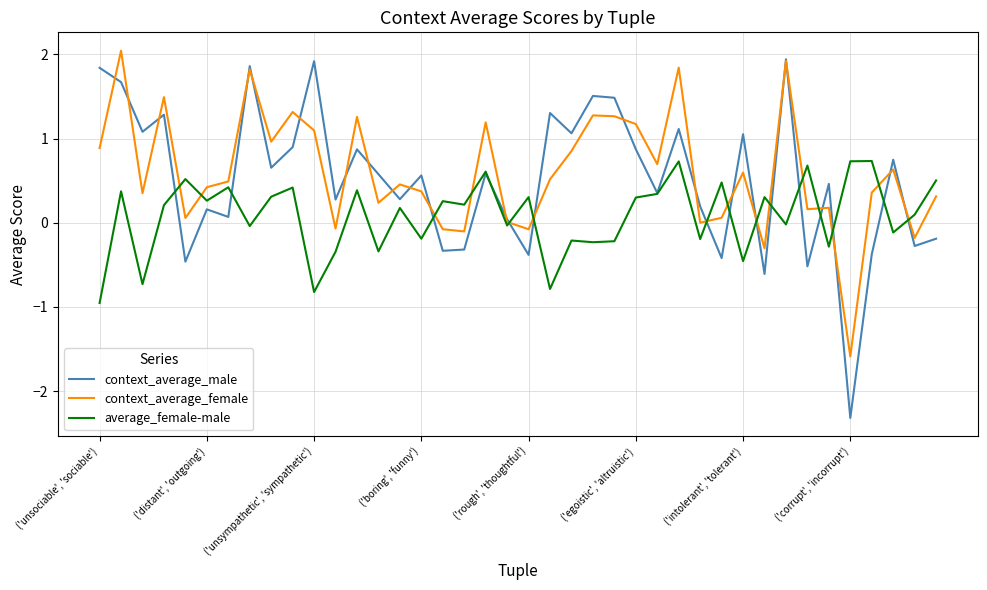

Which series has the widest spread of values?

context_average_male